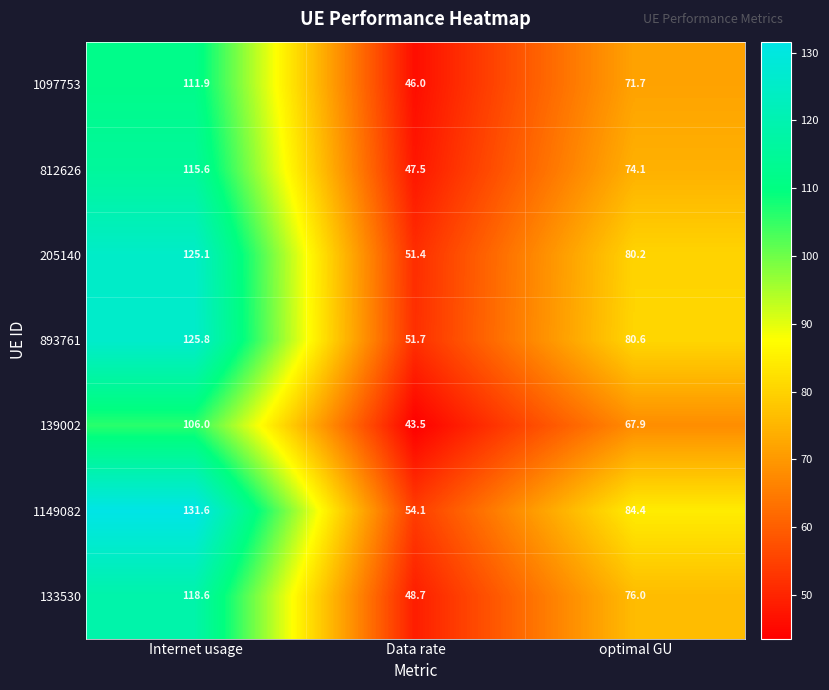

At which label is 893761 closest to 88?

optimal GU